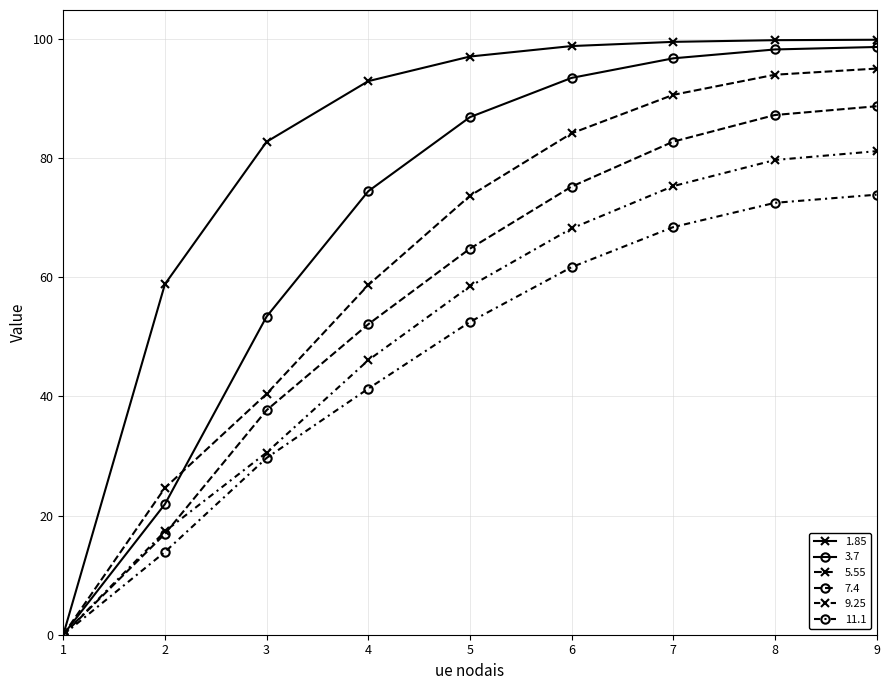

How many values in 7.4 are above zero?

8